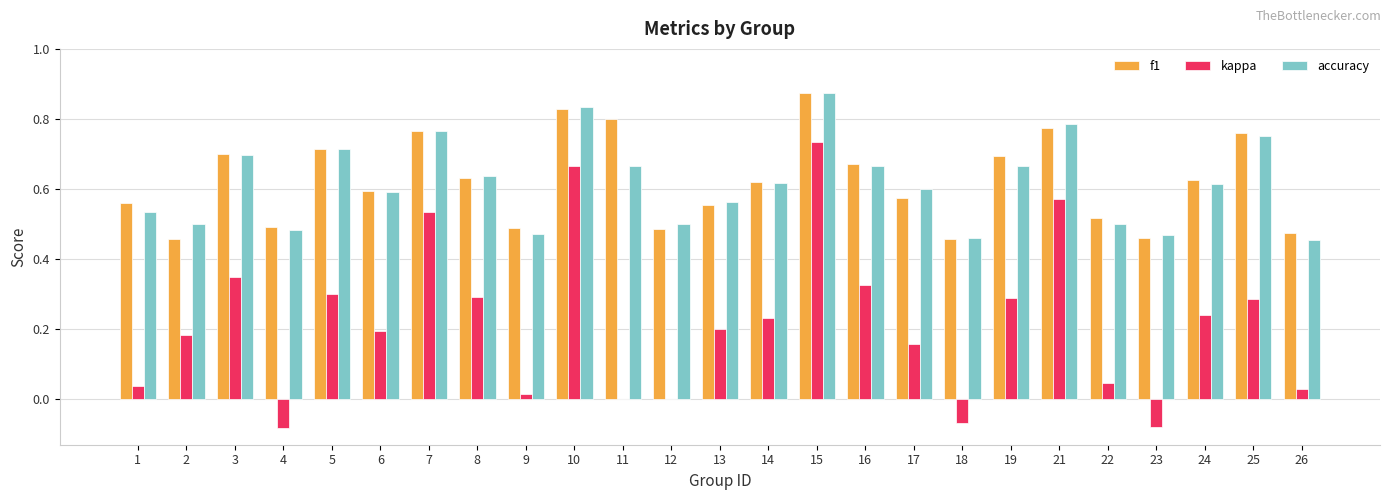

At which category is the sum across all series the highest?

15